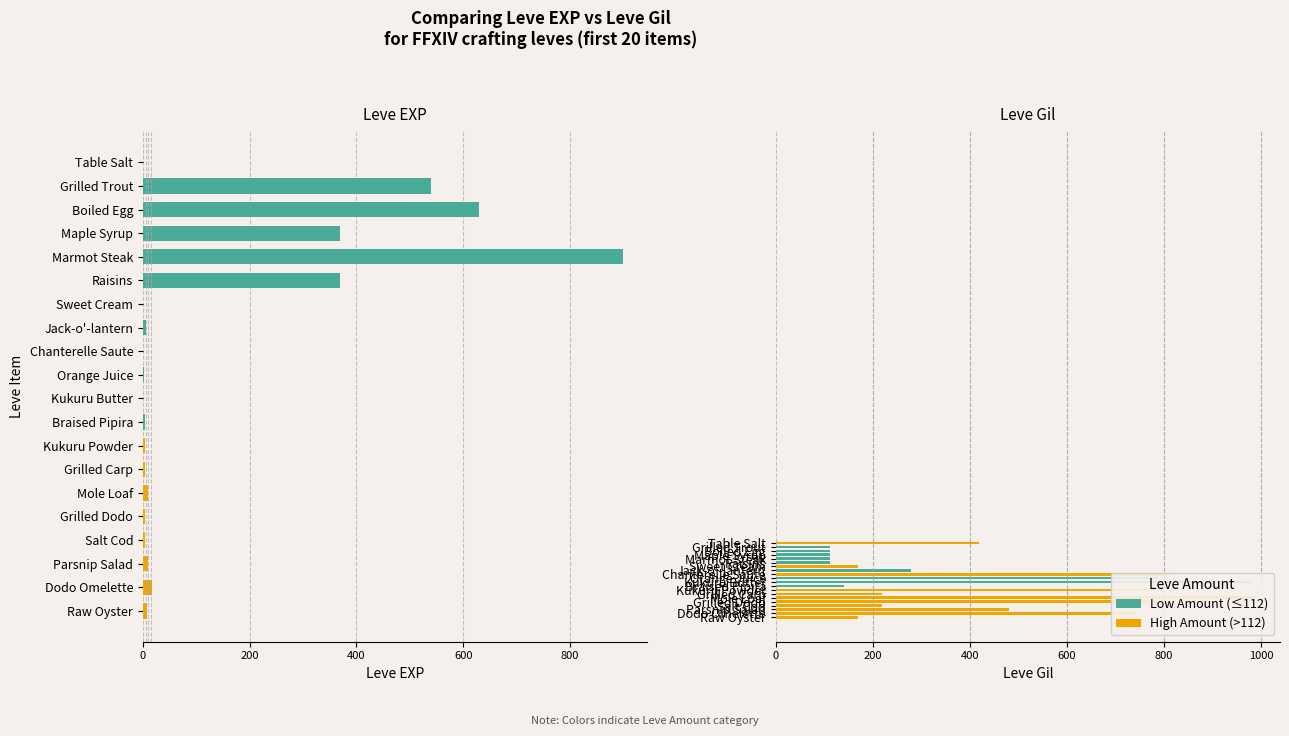

What is the difference between the maximum and minimum values in the Leve EXP series?

899